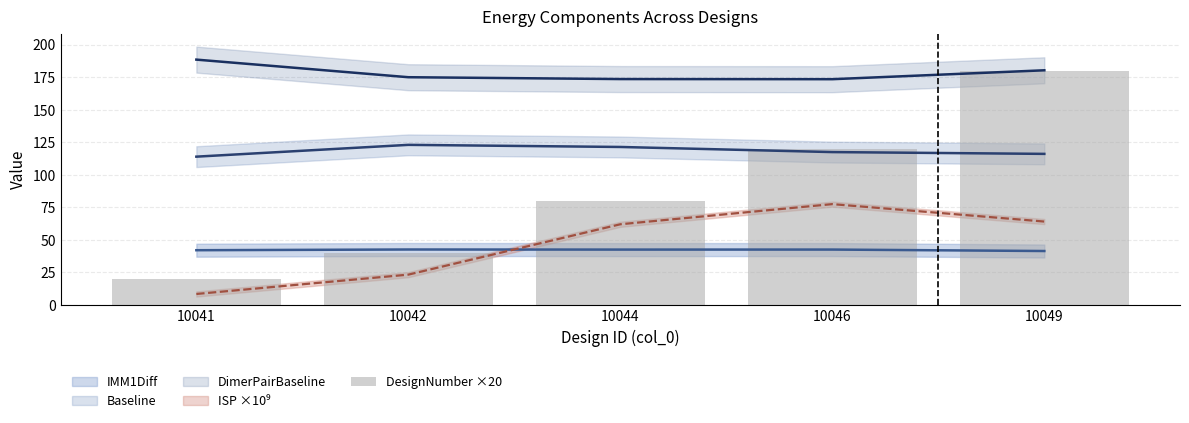

Count the values in the range 40 to 120.

3